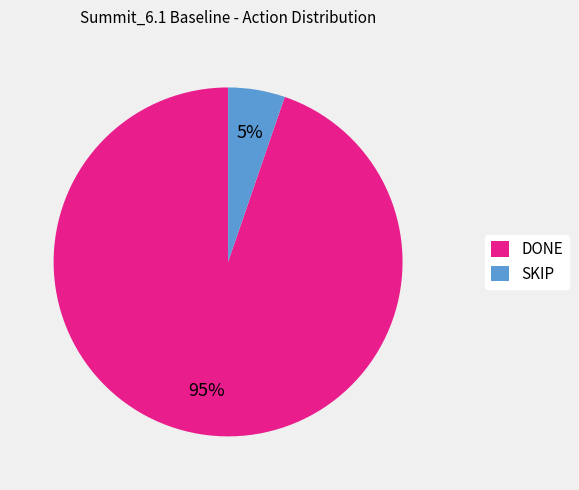

To the nearest percent, what percentage of the pie is SKIP?

5%